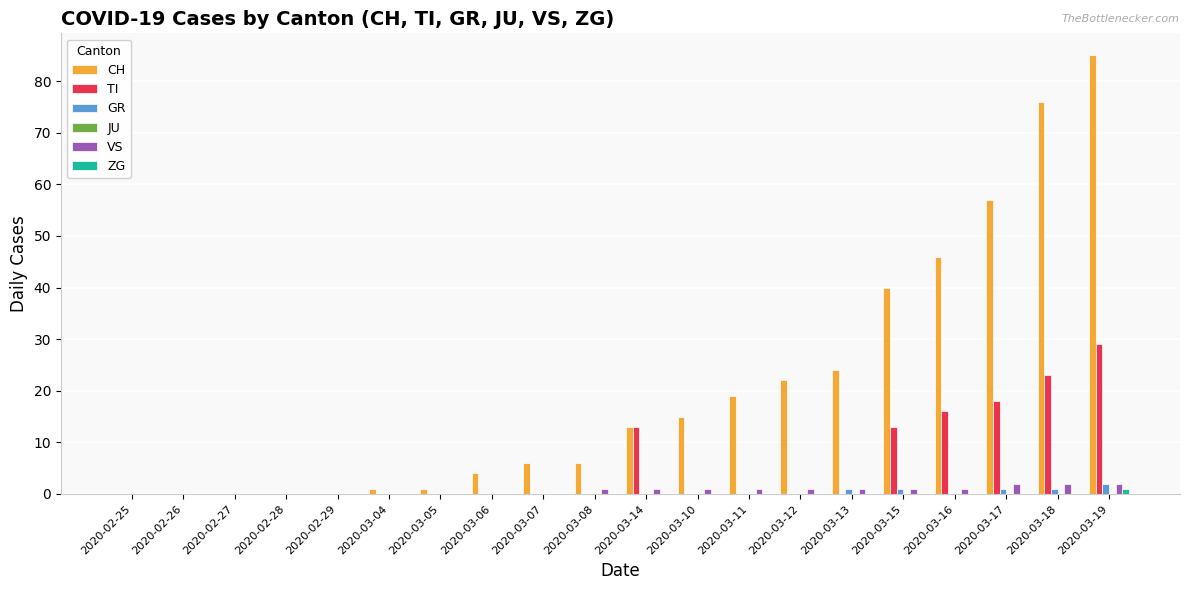

The CH series shows 21 at 2020-03-14. True or false?

False